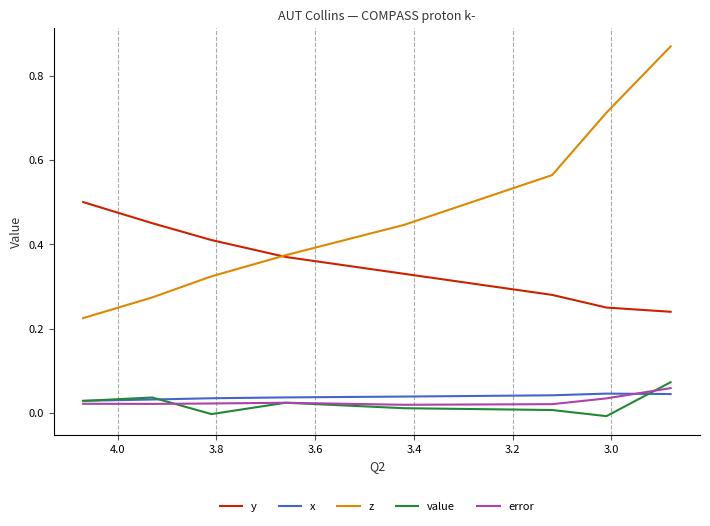

What are all the series names shown in the legend?

y, x, z, value, error